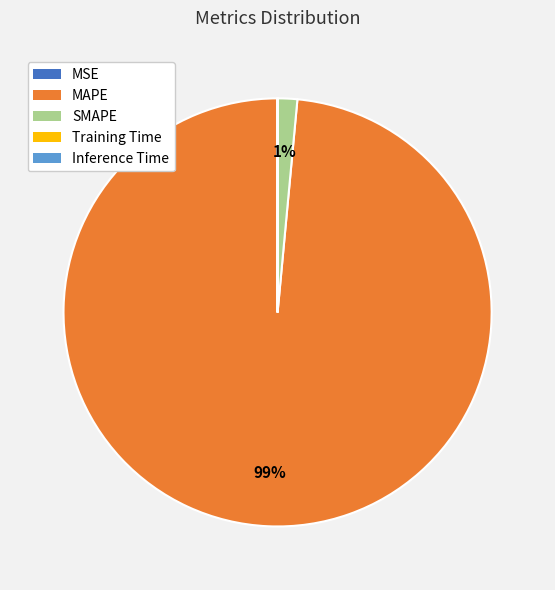

To the nearest percent, what is the difference between the largest and smallest slice percentages?

99%